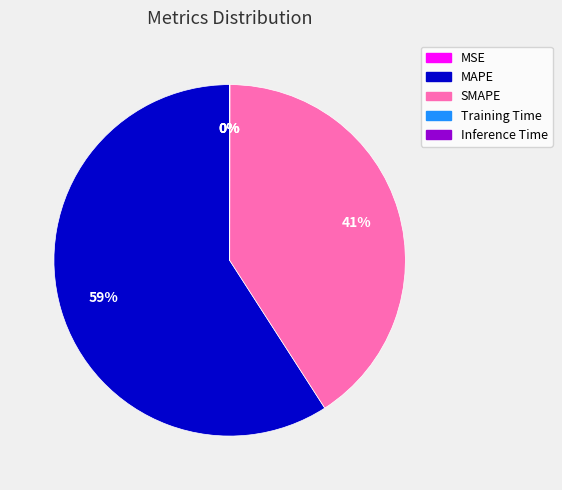

Does MAPE account for over 50% of the chart?

Yes